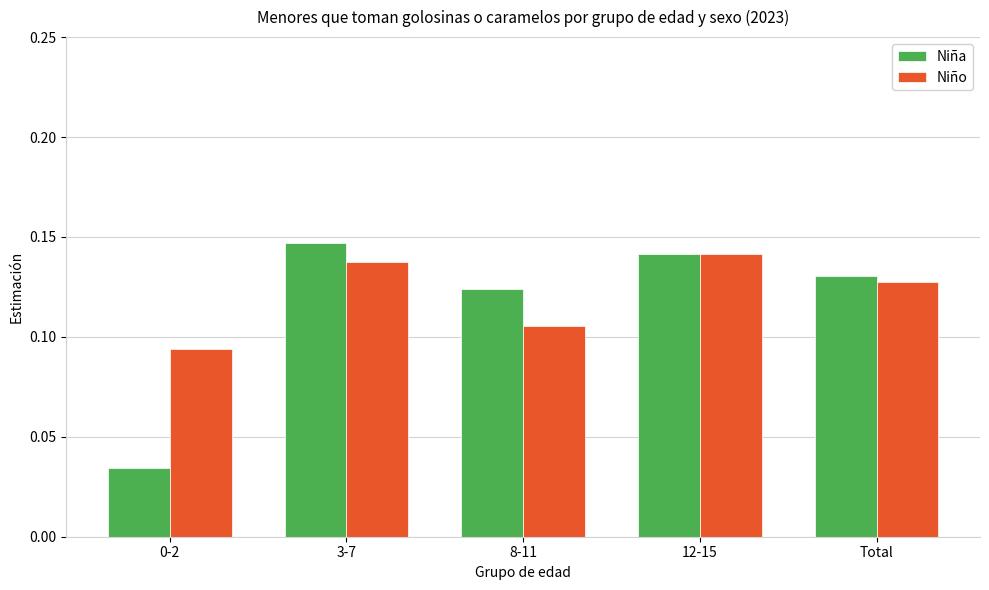

Which series changed the most between 8-11 and 12-15?

Niño